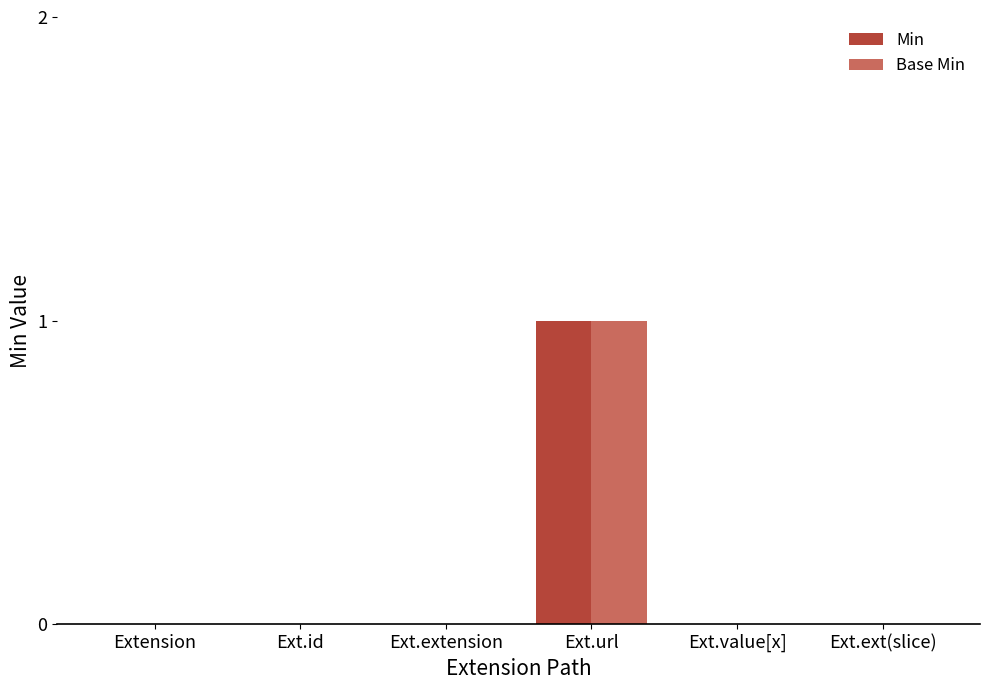

How many groups of bars are there?

6